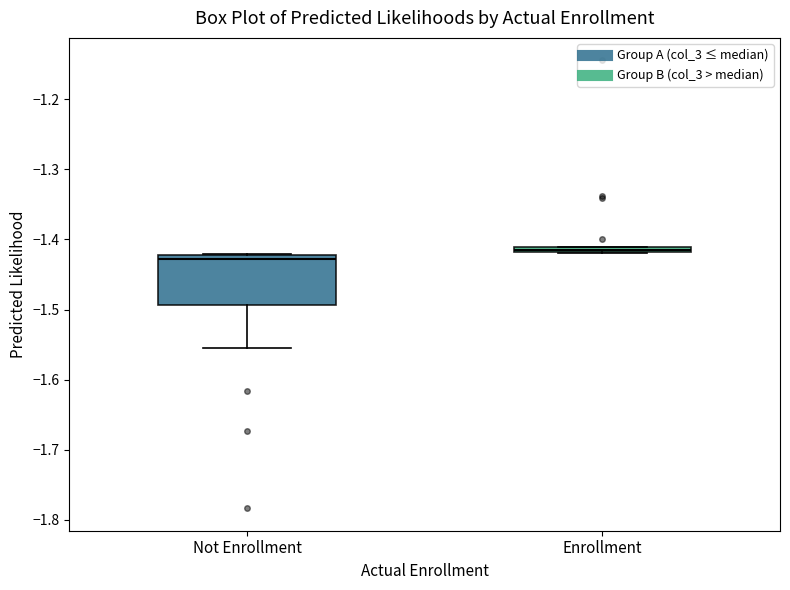

Which box's median line is the highest?

Enrollment